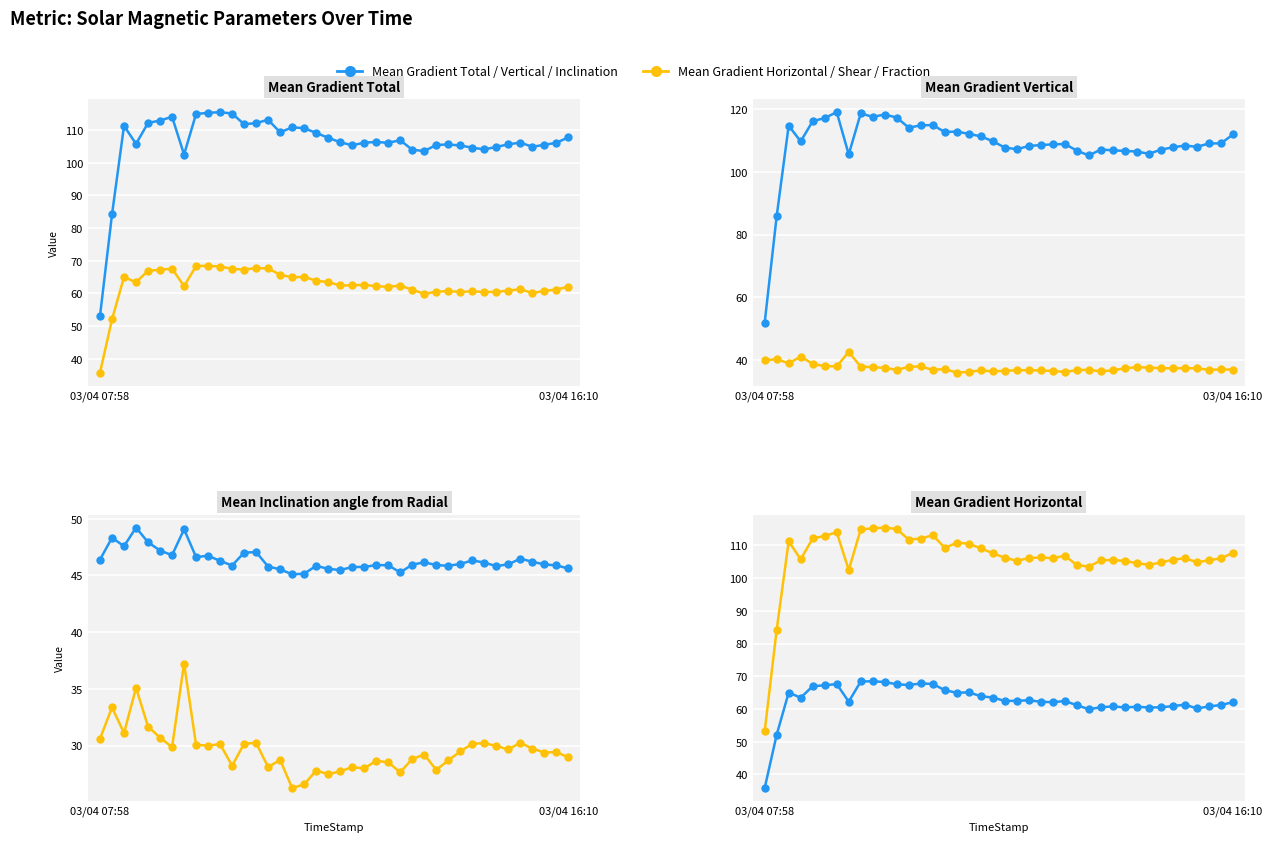

Which series changed the most between 18 and 26?

Mean Gradient Total